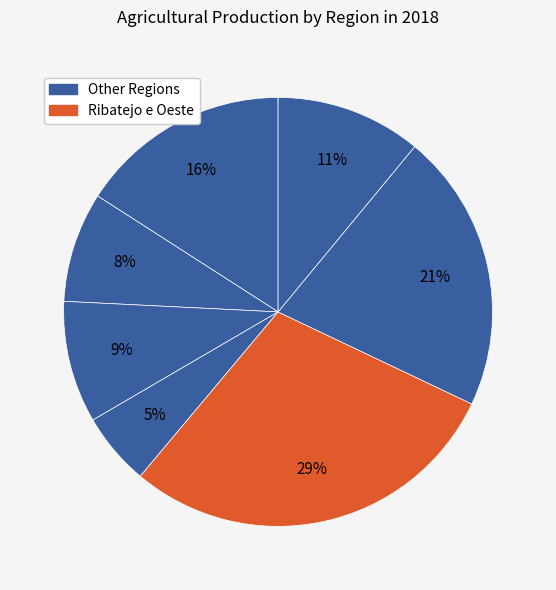

Count the number of slices in the pie.

7